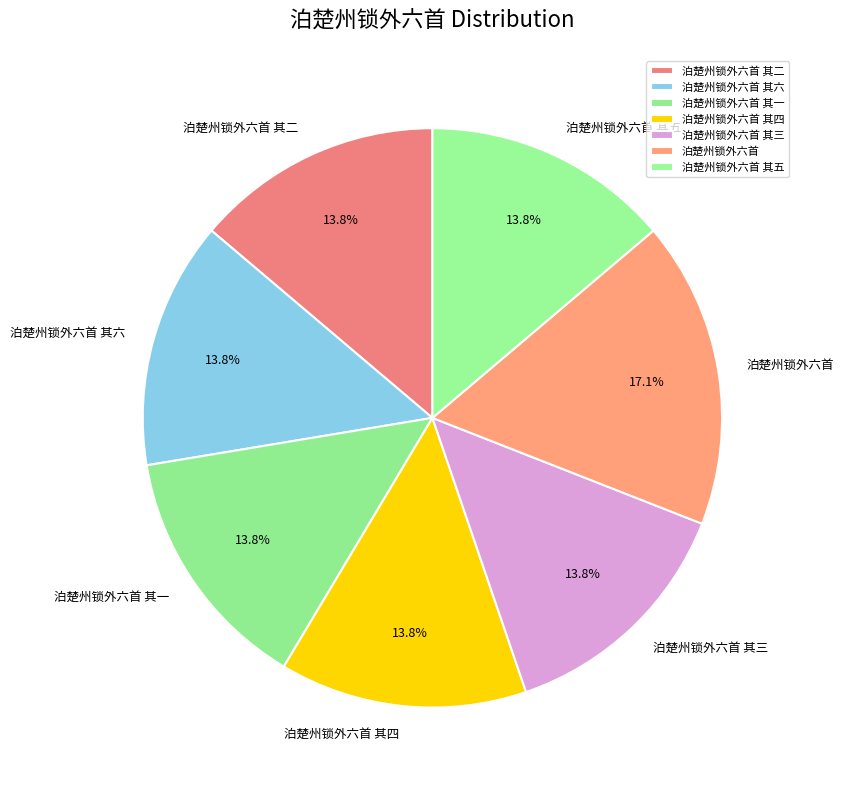

Is it true that 泊楚州锁外六首 其一 is 14% of the pie?

True